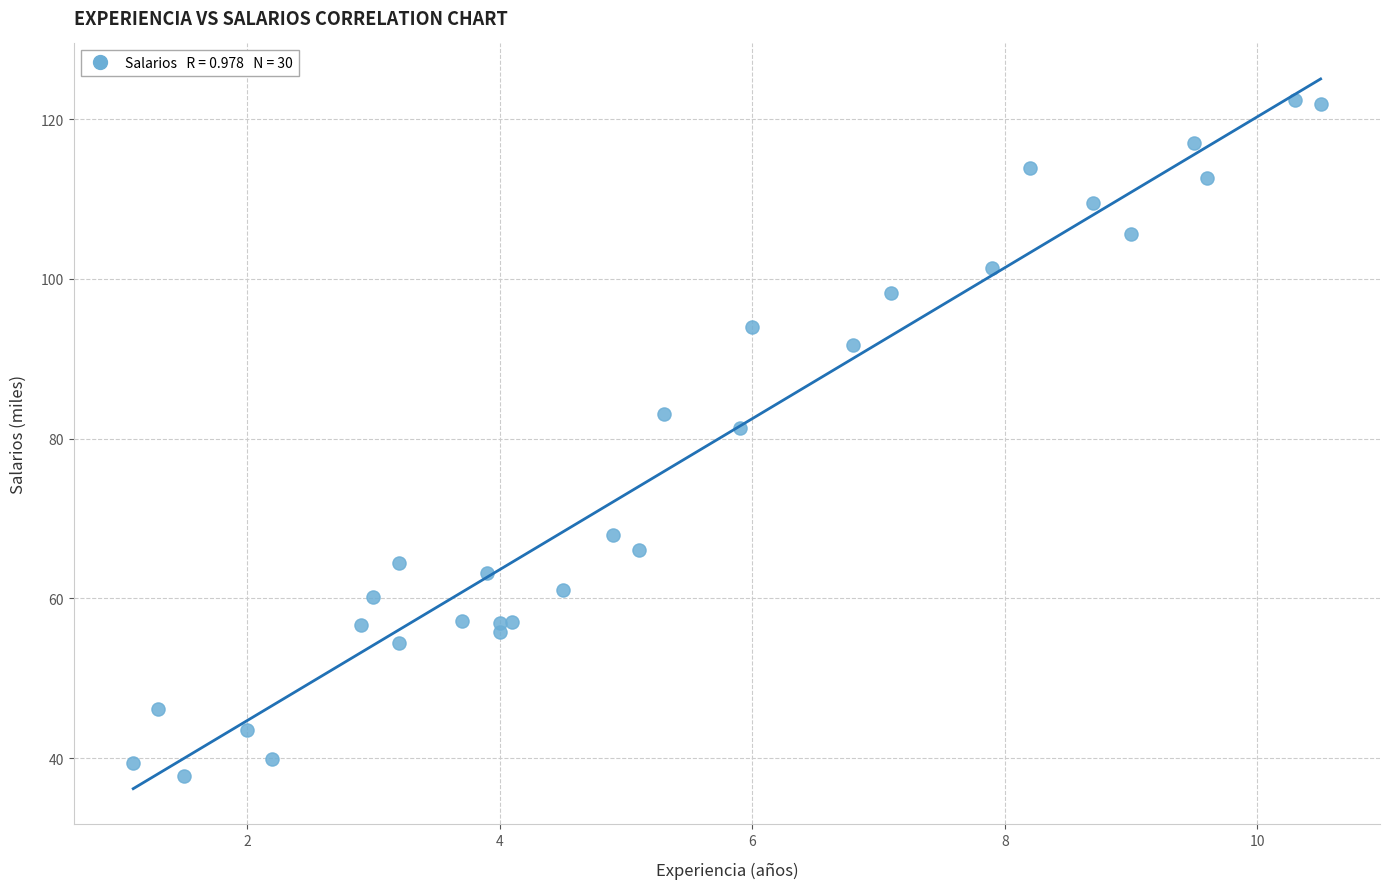

What Y value in the scatter plot is closest to 80?

81.4